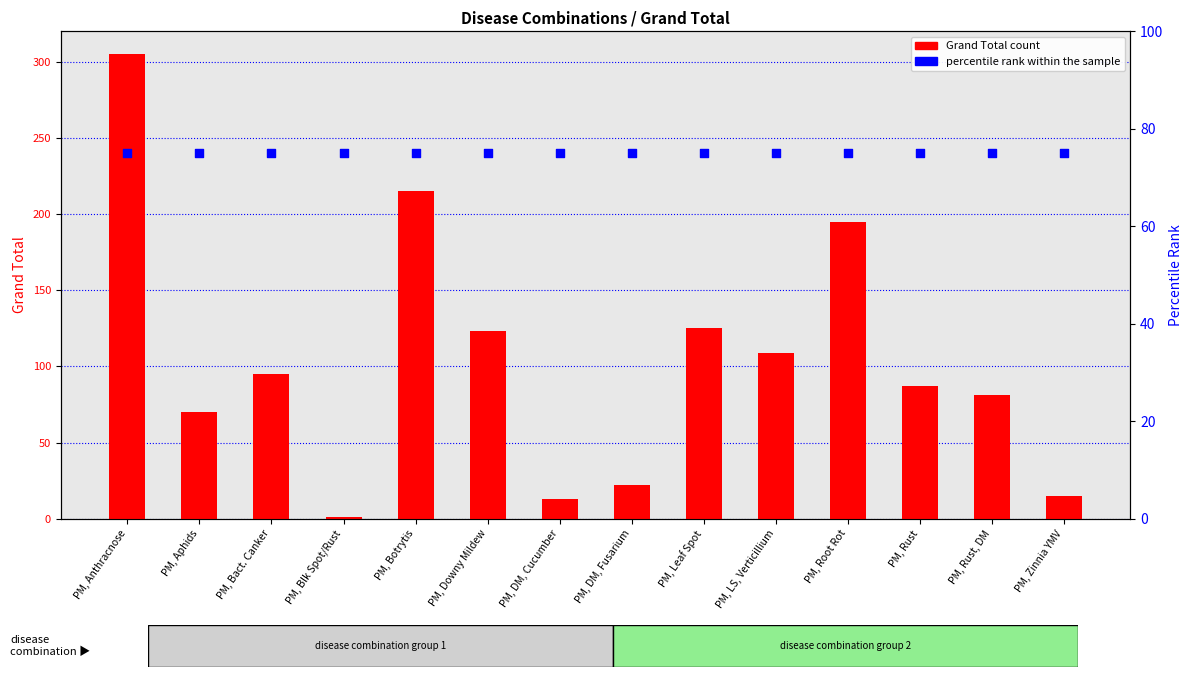

At which category is the sum across all series the highest?

PM, Anthracnose